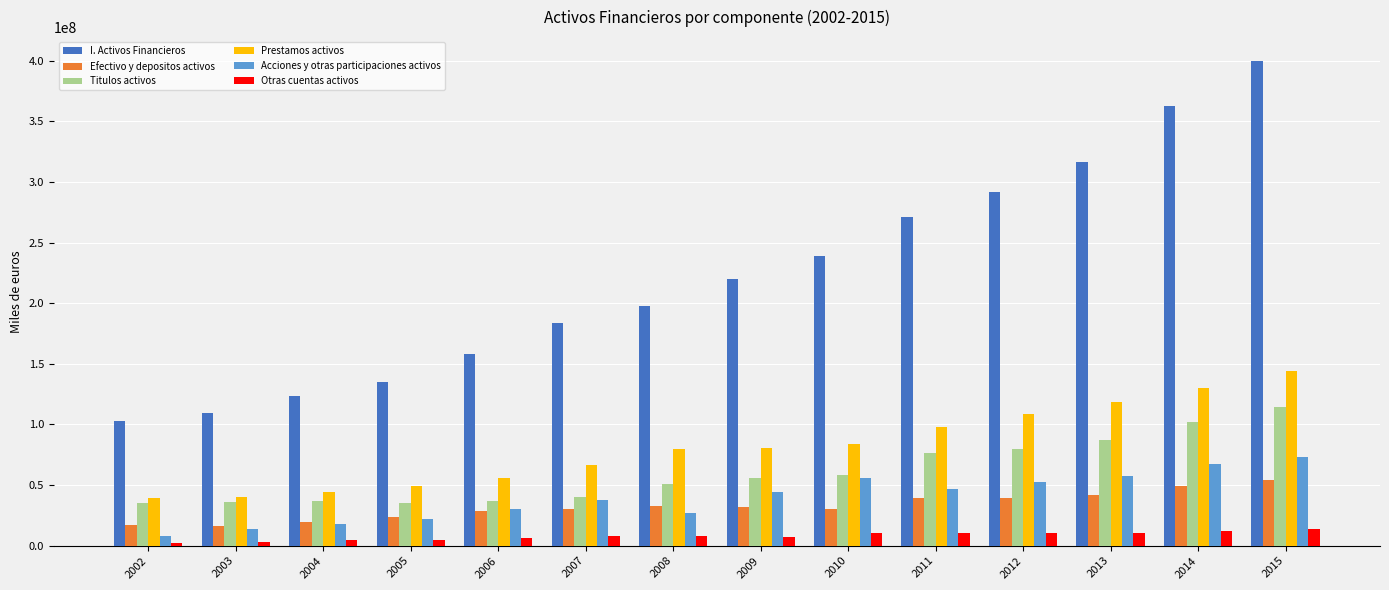

True or false: Efectivo y depositos activos has a value of 6781713 at 2007.

False